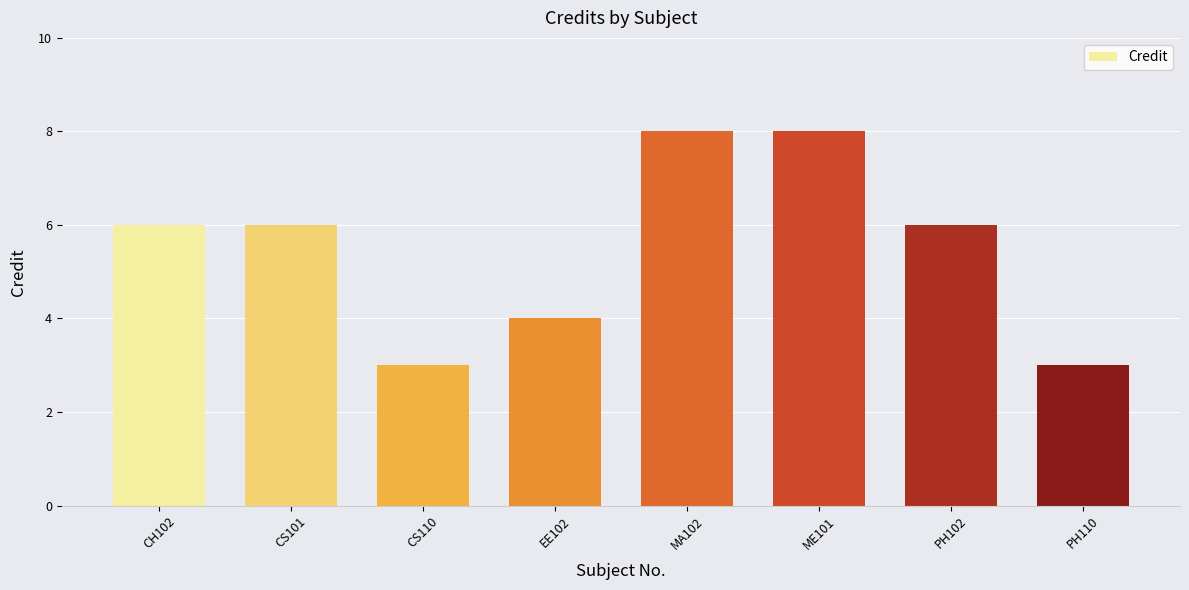

What is the ratio of the value at MA102 to the value at PH110?

2.7